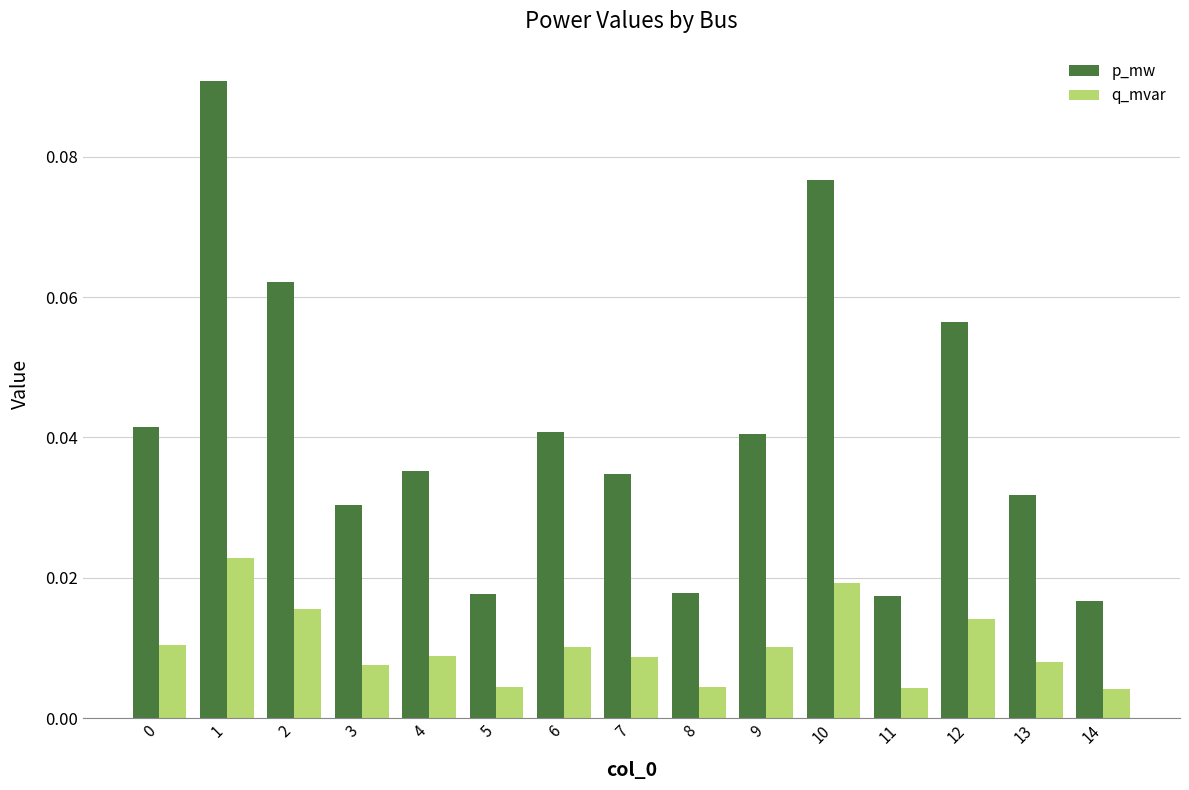

How many q_mvar values are between 0 and 1?

15